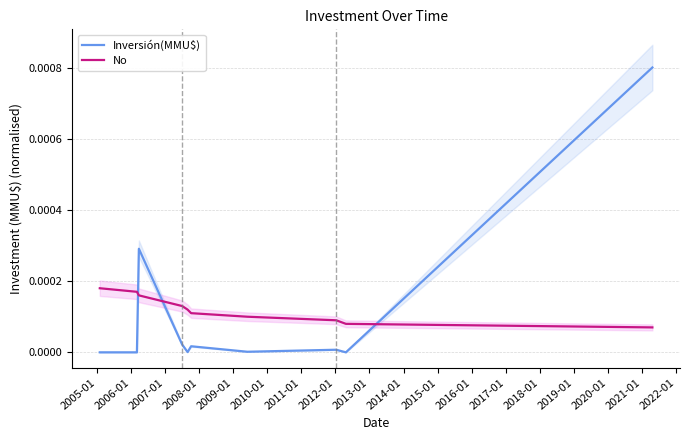

Does the chart have visible grid lines?

Yes